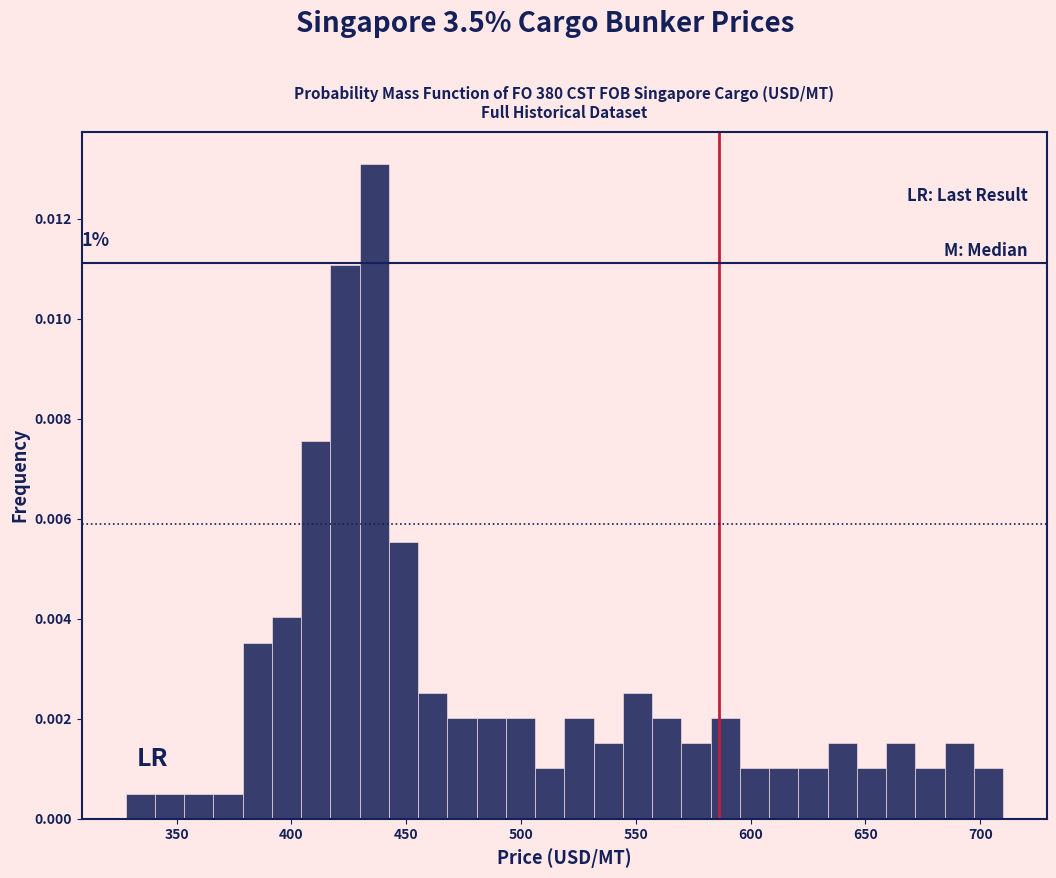

Read against the x-axis, roughly where is the centre of the tallest bar?

435